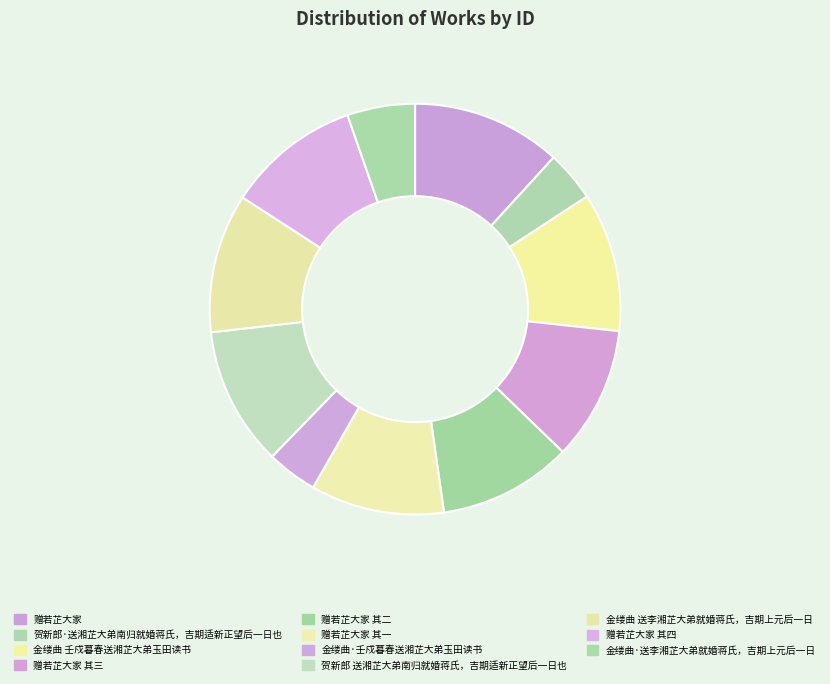

Does 赠若芷大家 represent more than half of the total?

No